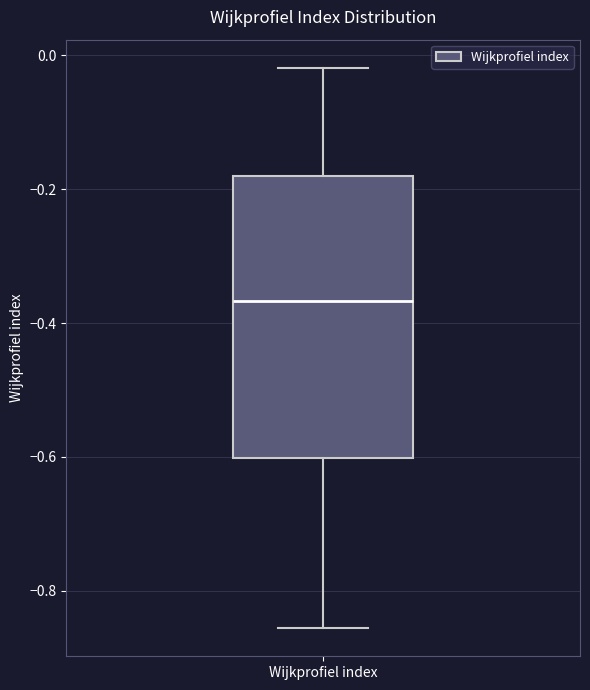

Where does the upper whisker of the box for Wijkprofiel index end on the y-axis? The values are not printed on the chart, so give them approximately, as read against the axis.

-0.02